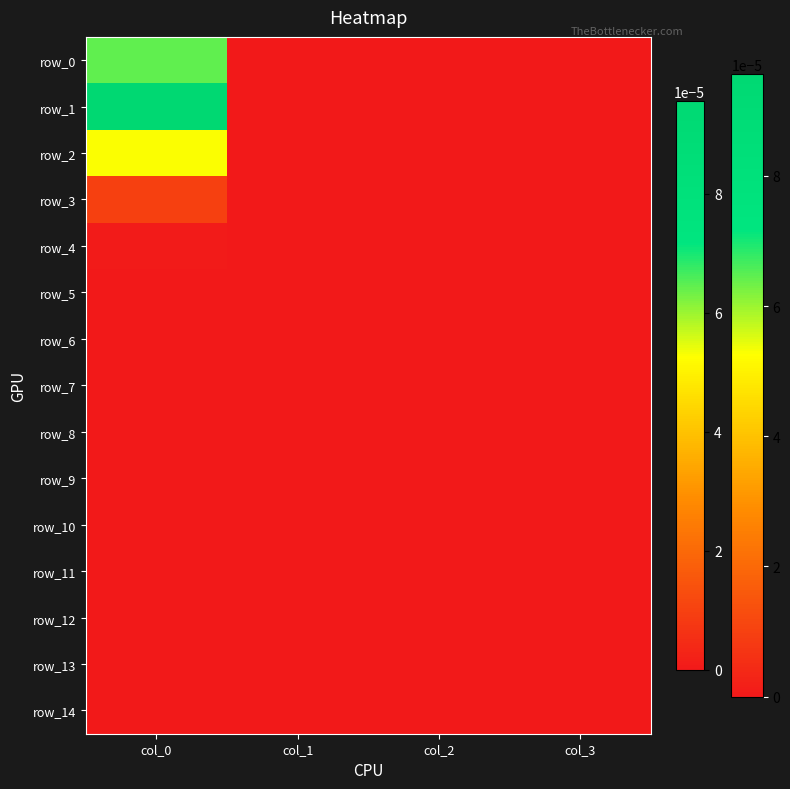

True or false: row_11 has a value of 0.0 at col_0.

True